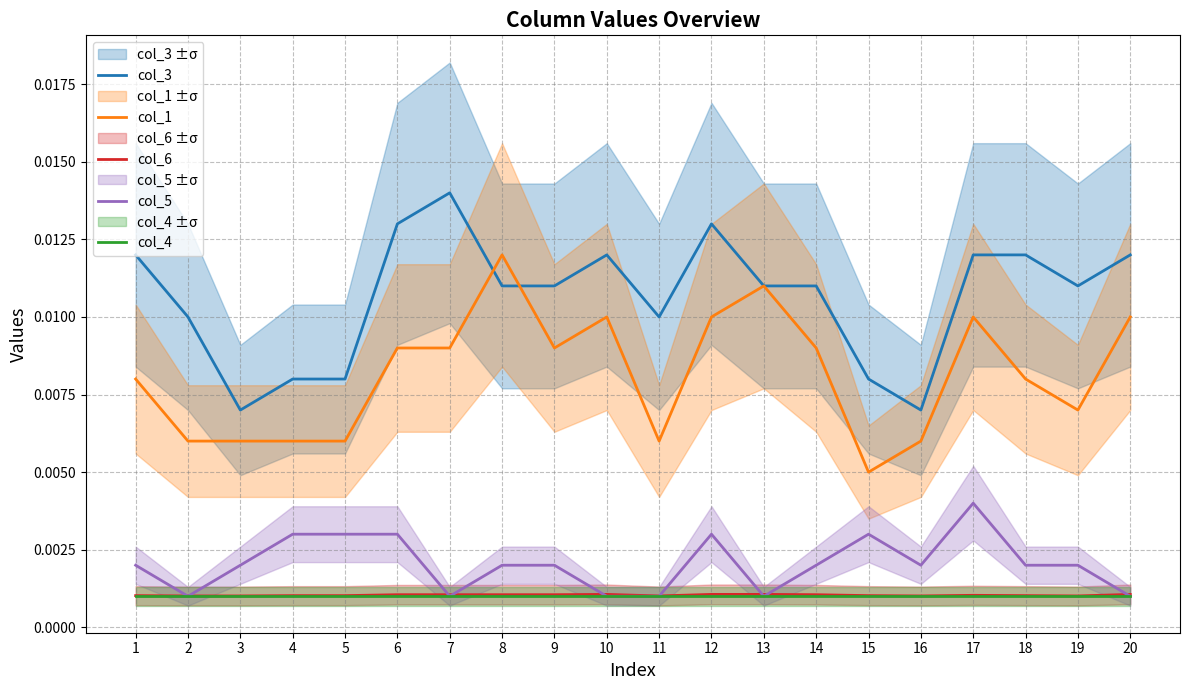

How many interior local peaks does the col_3 series have?

3